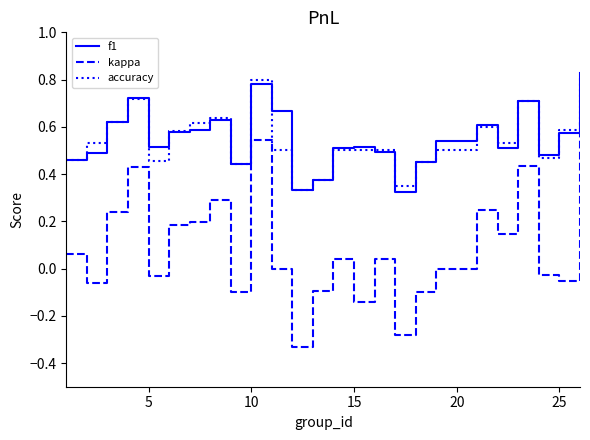

True or false: f1 and kappa cross at least once.

False